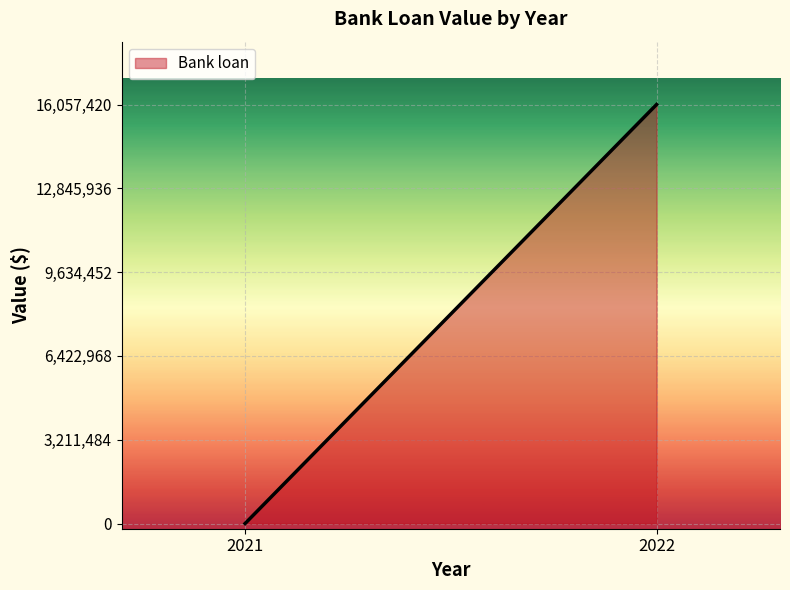

Which category has the lowest value across all series?

2021